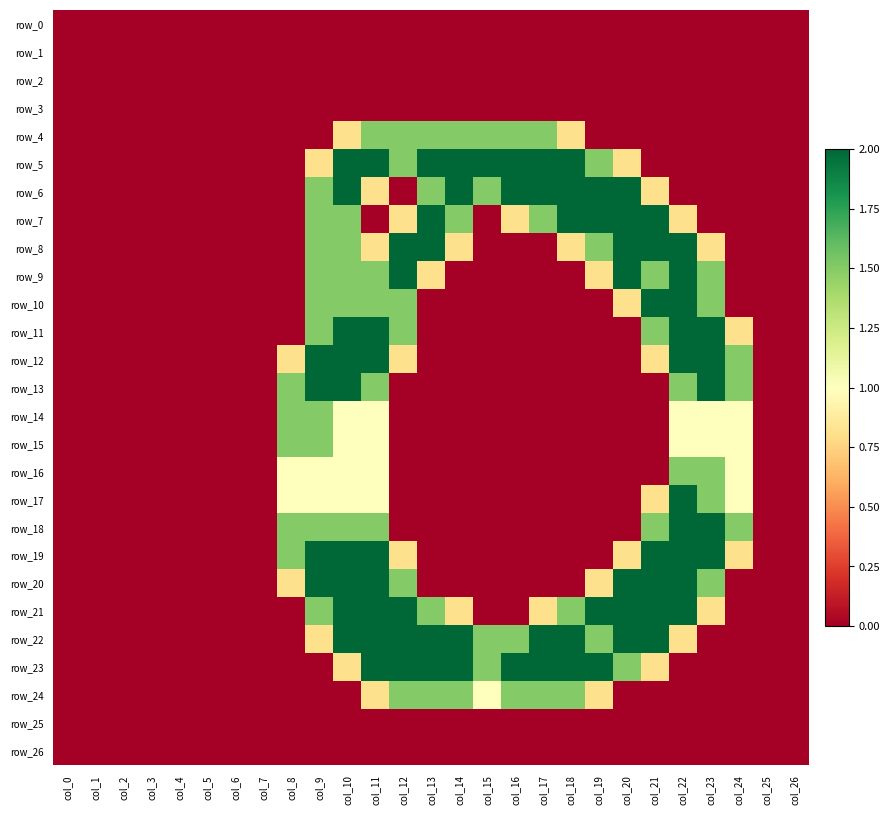

At how many categories does at least one series exceed 1?

17